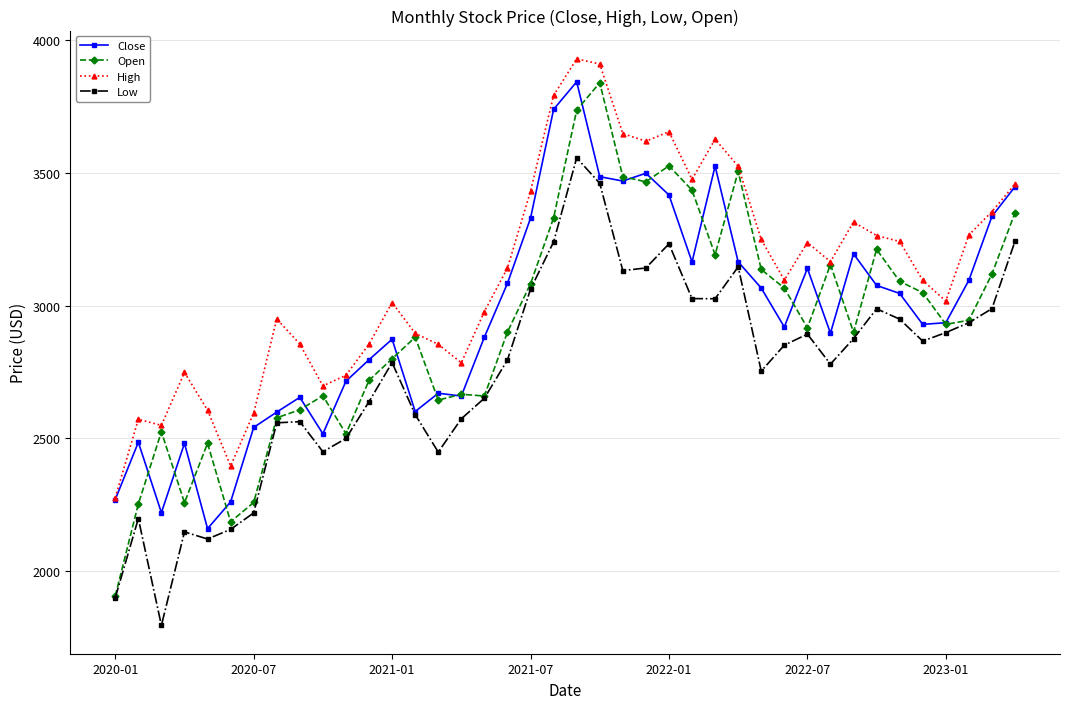

How many distinct data groups are displayed?

4